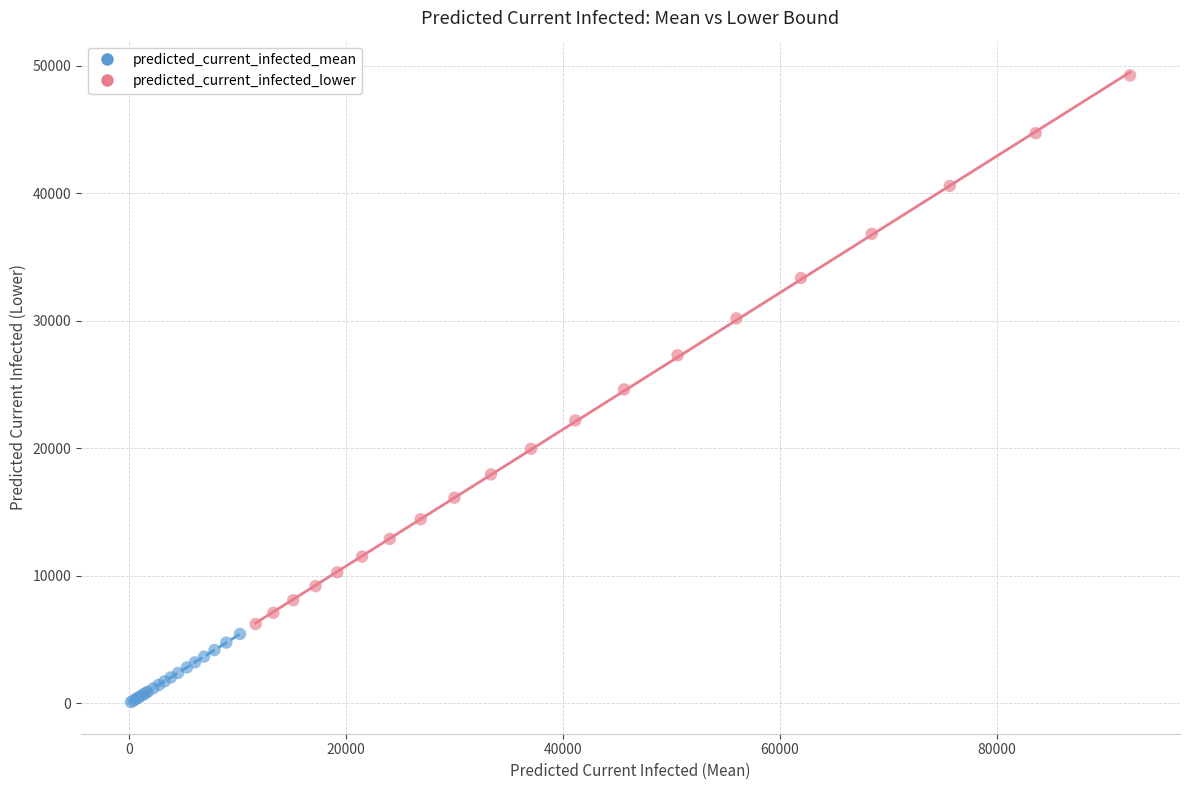

Which series has the largest Y range (max minus min)?

predicted_current_infected_lower